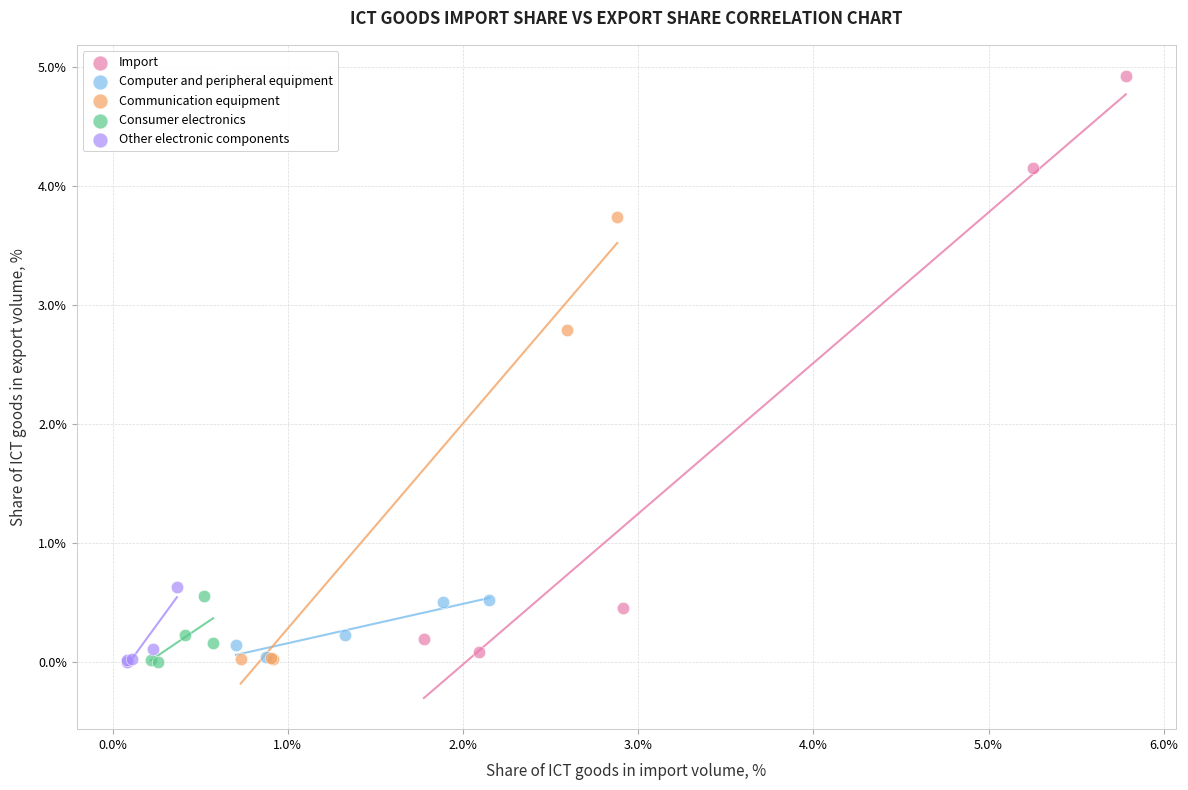

Which series contains the highest Y value?

Import